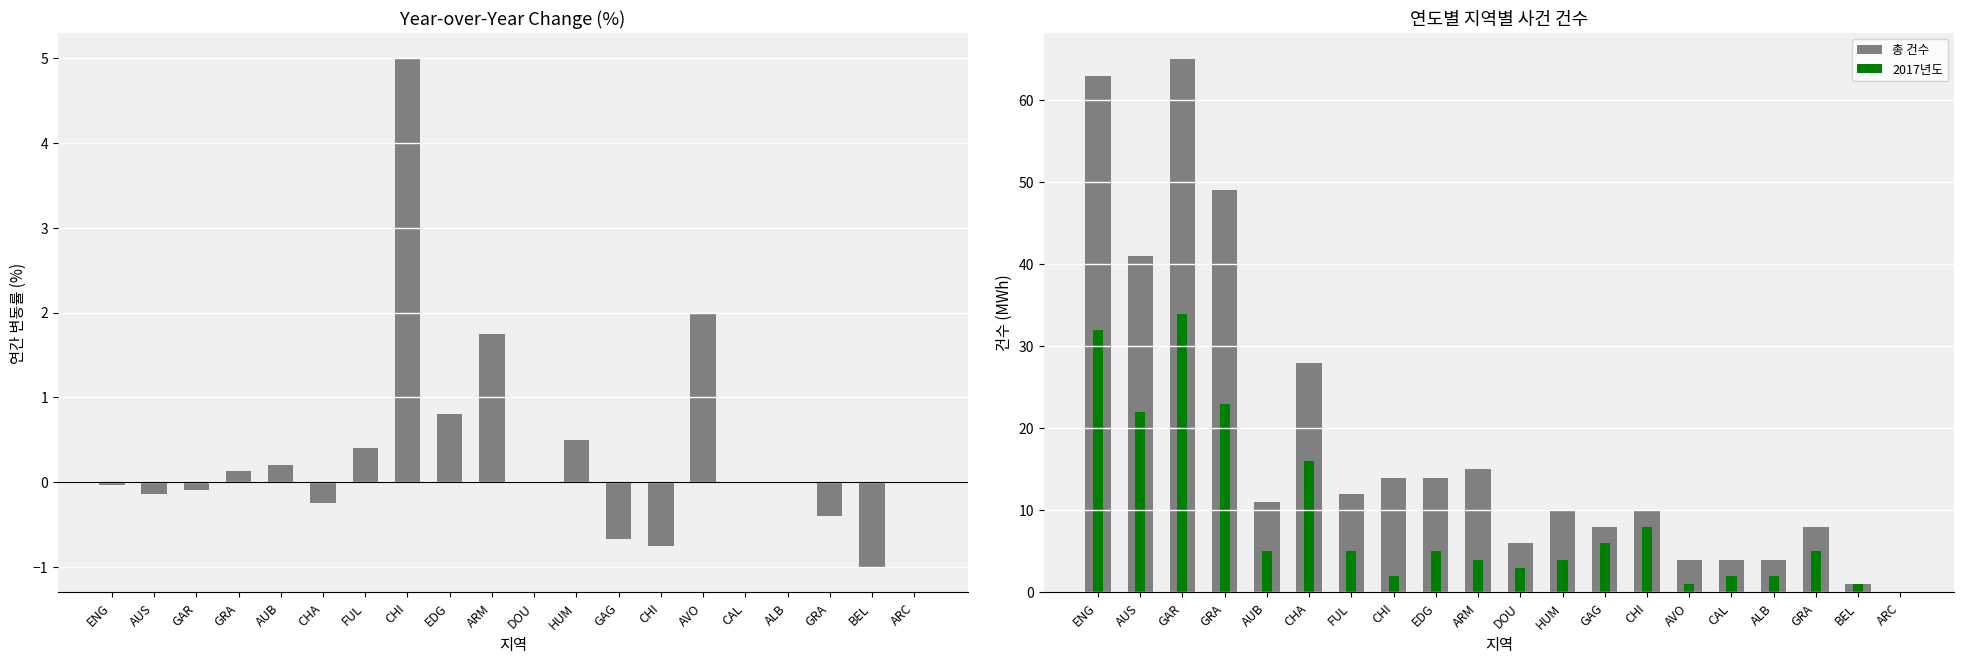

Between DOU and CAL, which series saw the biggest shift?

총 건수